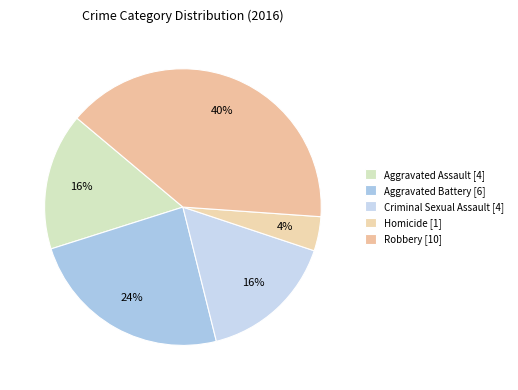

What is the smallest slice in the pie chart?

Homicide